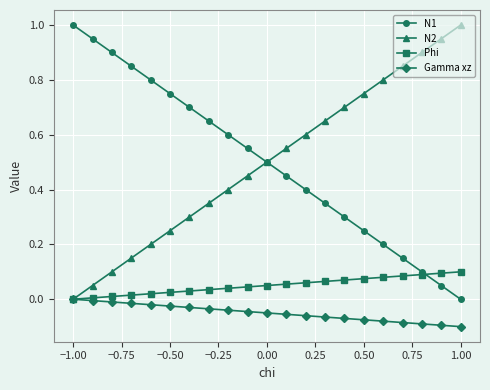

True or false: N1 has more than 1 points higher than both neighbors.

False